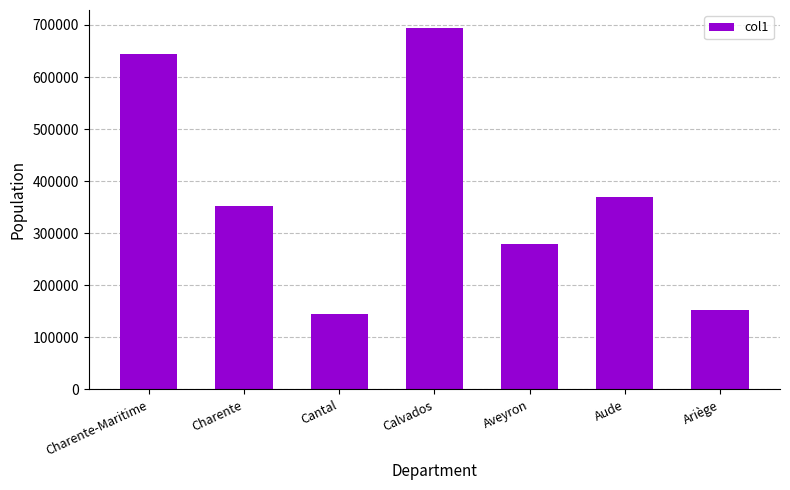

The value at Charente is 116391. True or false?

False